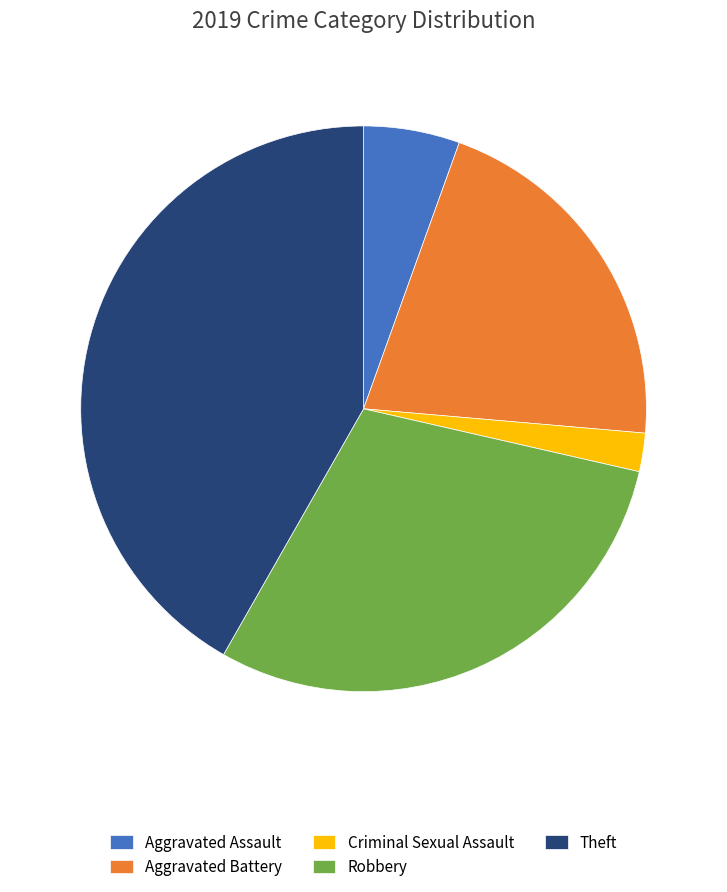

Does Aggravated Assault represent more than half of the total?

No